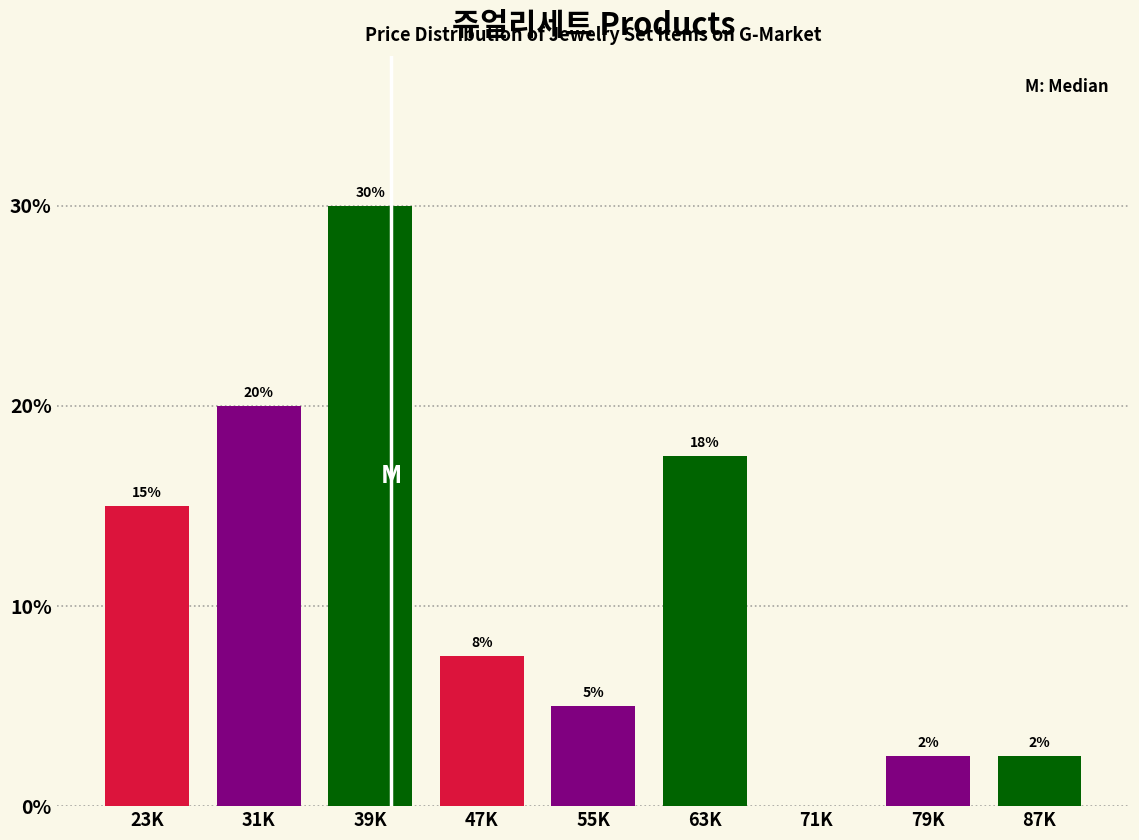

Which label corresponds to the largest value in the chart?

39K